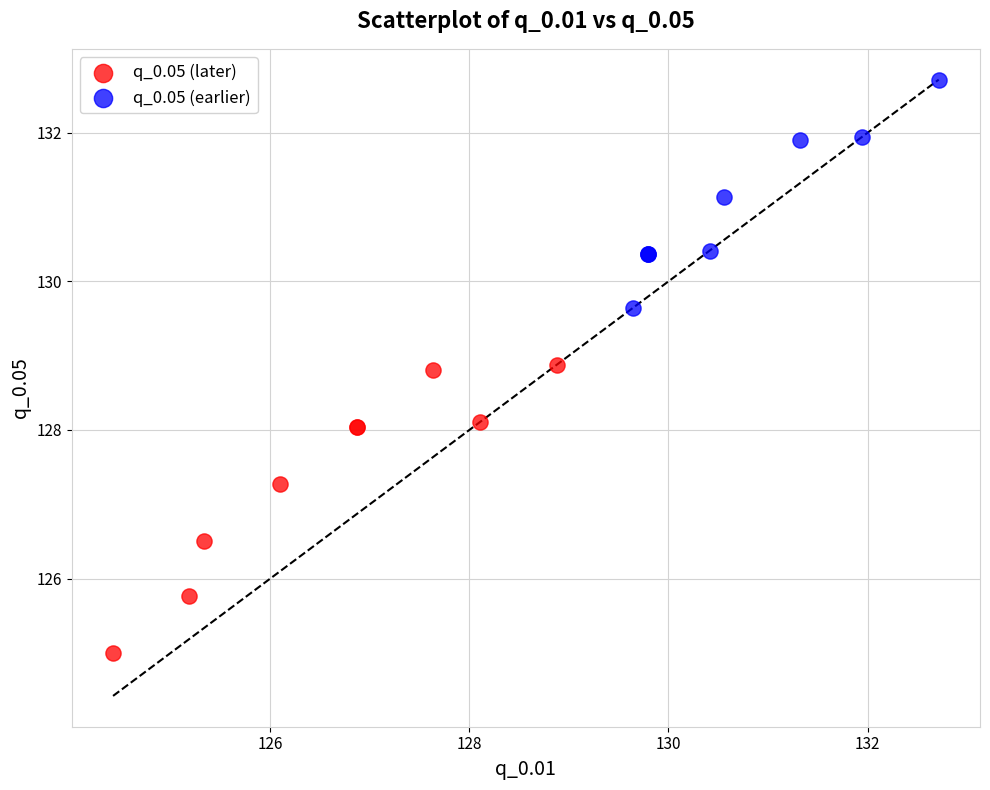

Which series reaches the minimum Y coordinate?

q_0.05 (later)